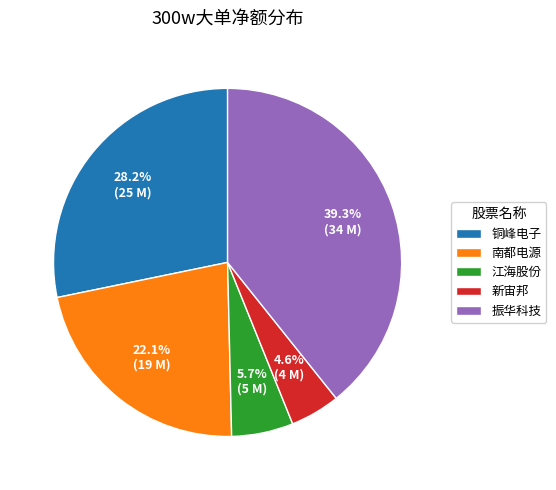

To the nearest percent, what portion does 振华科技 represent?

39%